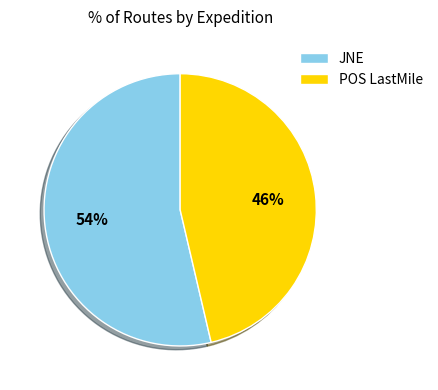

Count the number of slices in the pie.

2